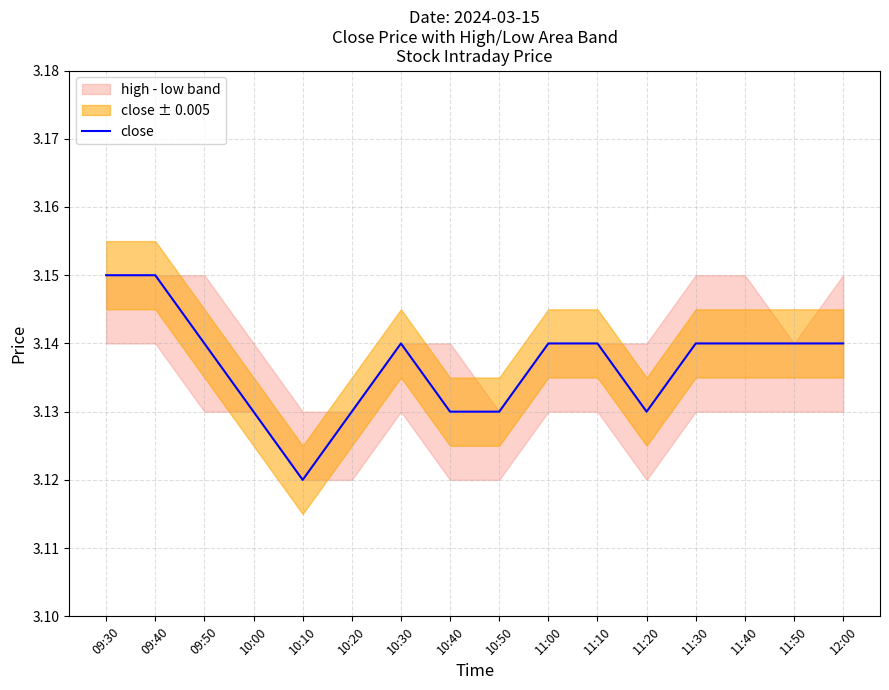

Reading left to right, extract all data points from this chart.

09:30=3.1	09:40=3.1	09:50=3.1	10:00=3.1	10:10=3.1	10:20=3.1	10:30=3.1	10:40=3.1	10:50=3.1	11:00=3.1	11:10=3.1	11:20=3.1	11:30=3.1	11:40=3.1	11:50=3.1	12:00=3.1